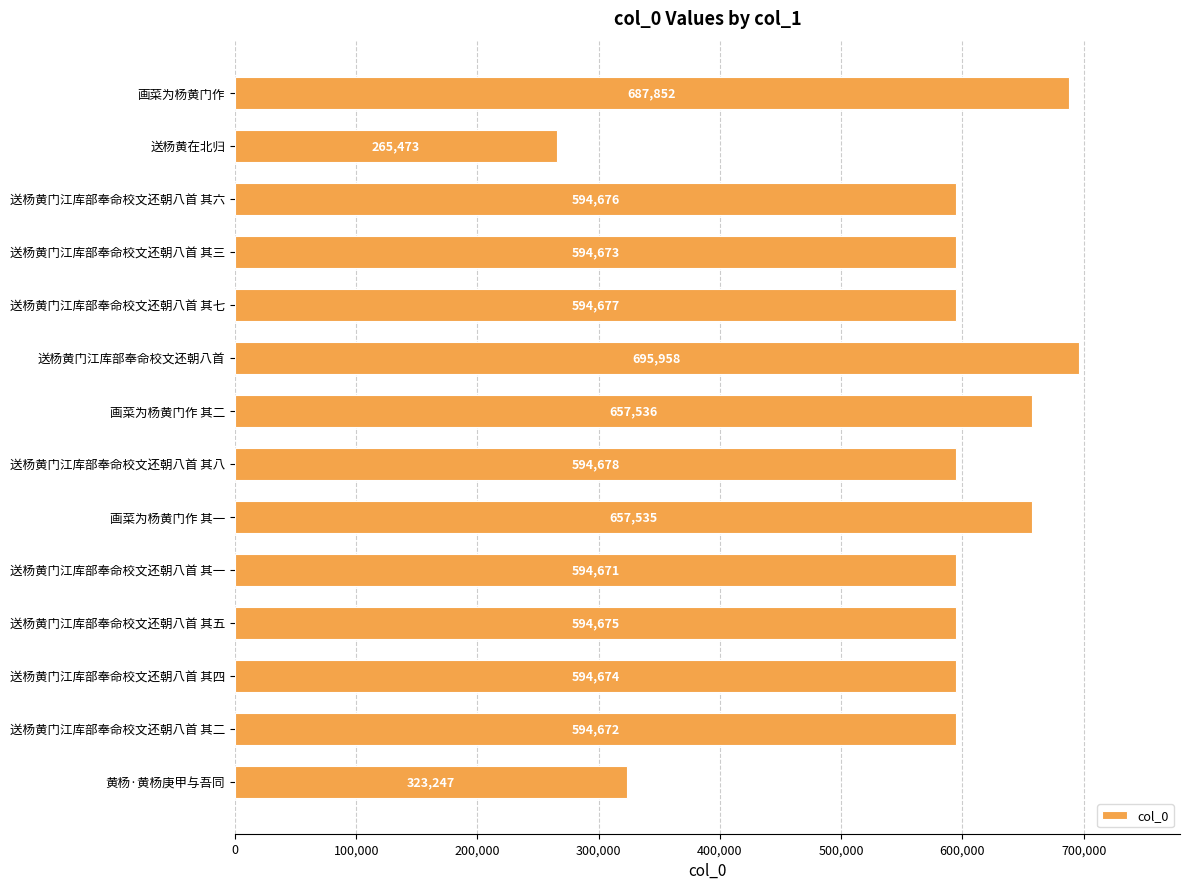

Is it true that the value at 画菜为杨黄门作 is 687852?

True